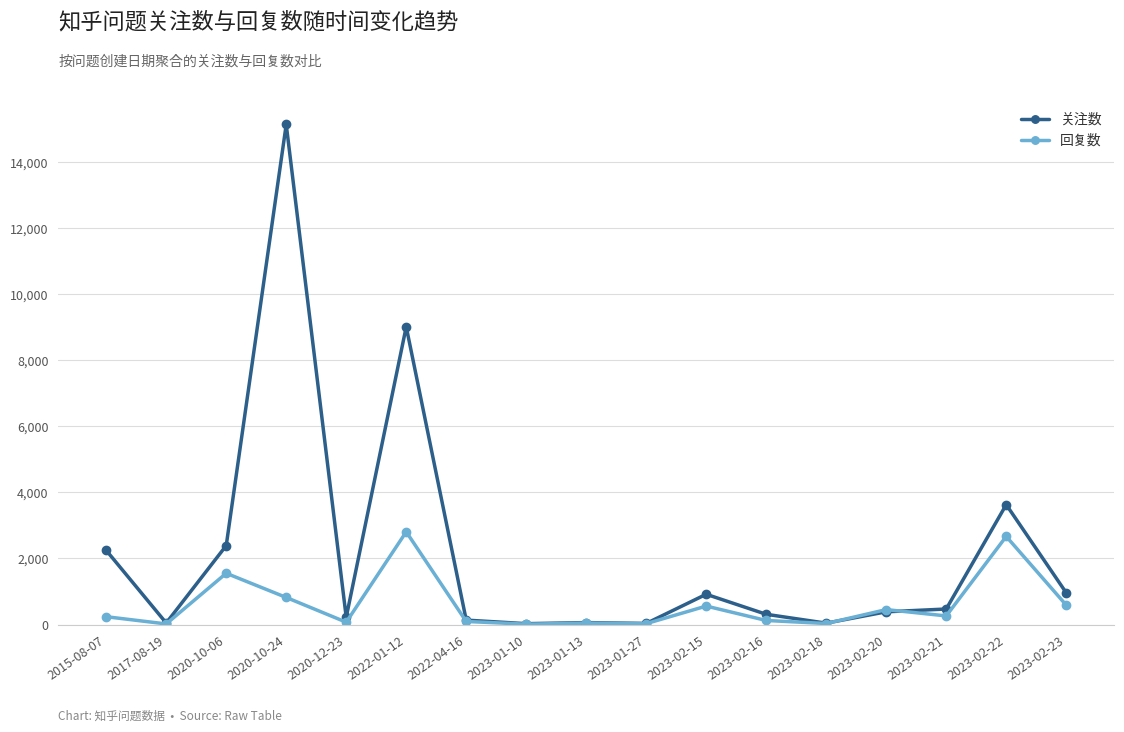

How many distinct data groups are displayed?

2